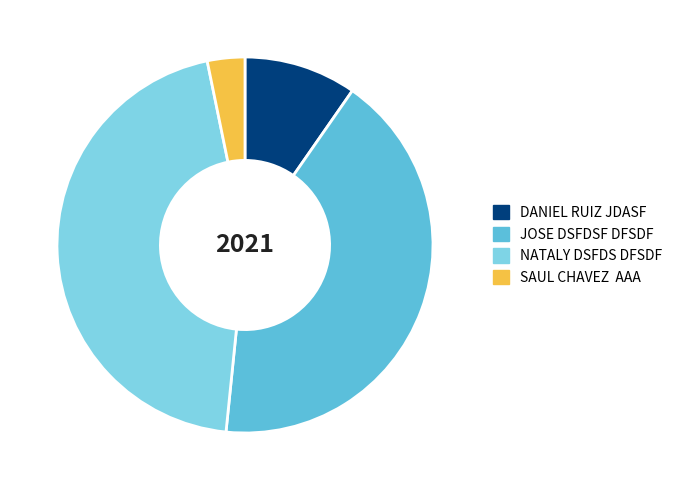

Approximately how many times larger is the value at JOSE DSFDSF DFSDF compared to SAUL CHAVEZ AAA?

13.0